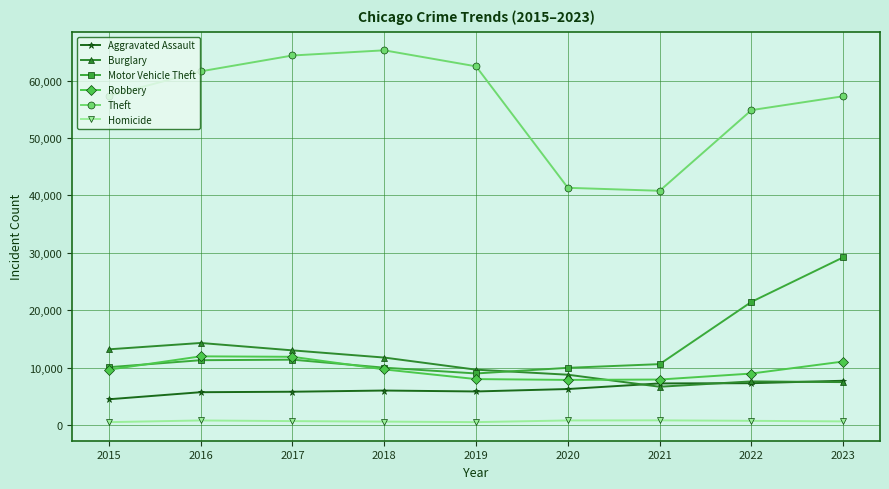

In Robbery, how many points are higher than both neighbors (excluding endpoints)?

1